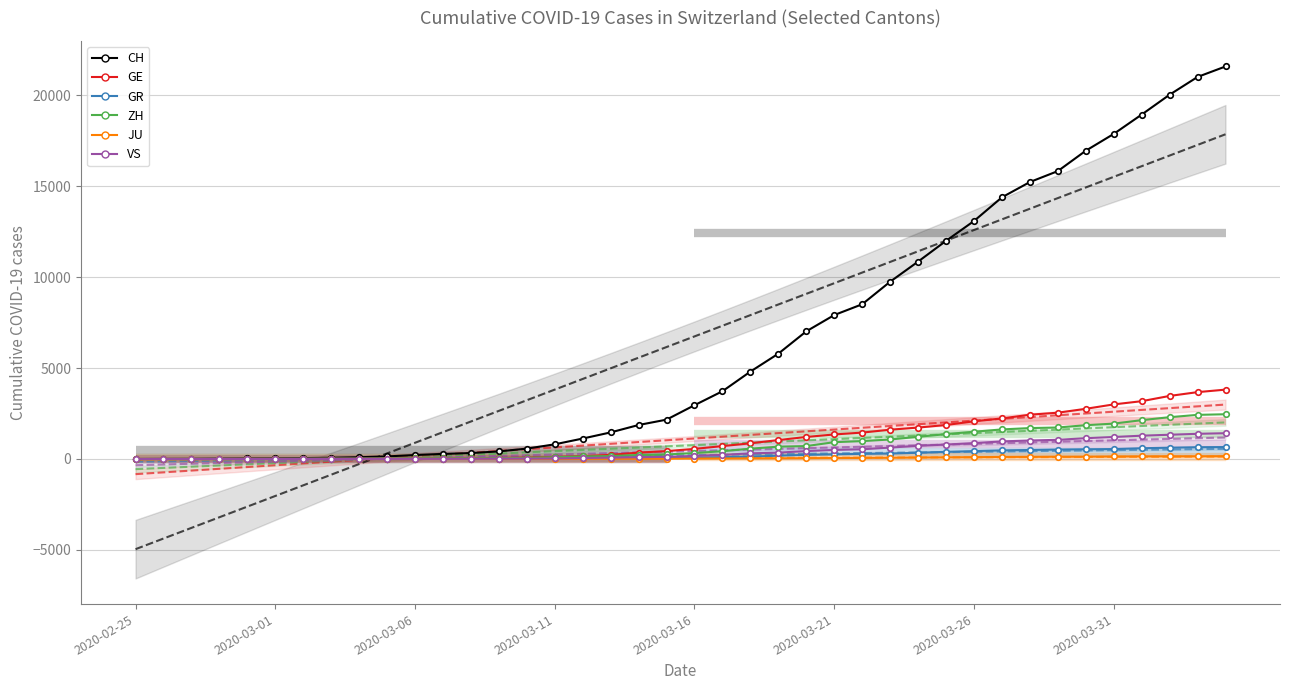

What is the value of the ZH point at the 26th from the left?

925